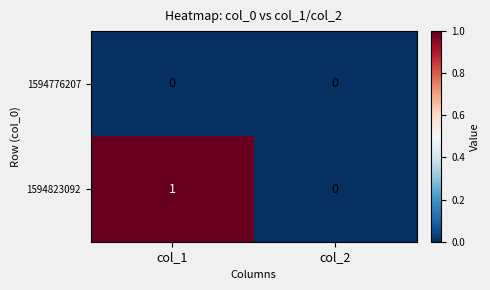

Which series changed the most between col_1 and col_2?

1594823092